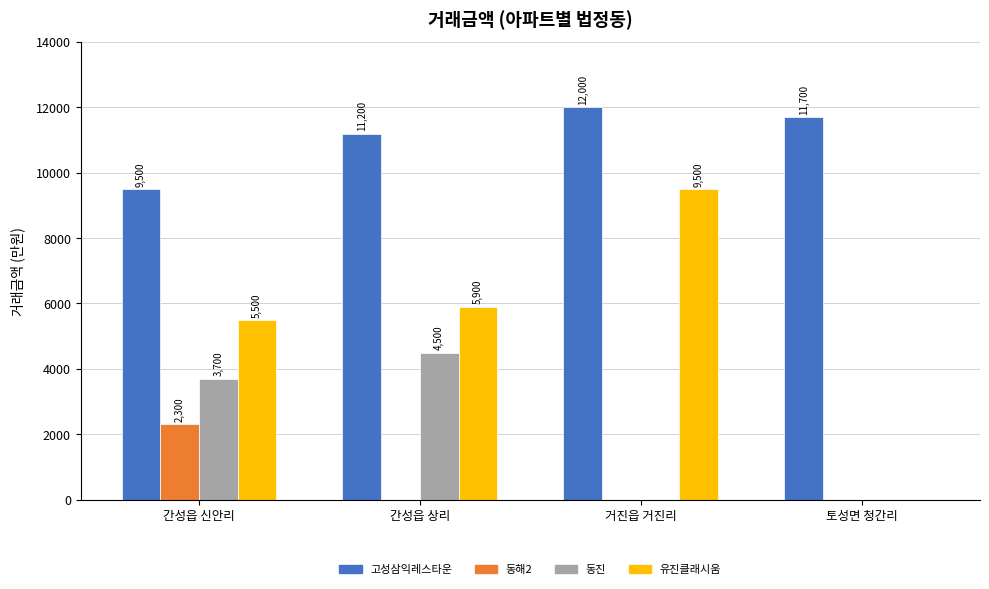

Reading right to left, list all the values displayed in this chart.

고성삼익레스타운: 토성면 청간리=11700	거진읍 거진리=12000	간성읍 상리=11200	간성읍 신안리=9500
동해2: 토성면 청간리=0	거진읍 거진리=0	간성읍 상리=0	간성읍 신안리=2300
동진: 토성면 청간리=0	거진읍 거진리=0	간성읍 상리=4500	간성읍 신안리=3700
유진클래시움: 토성면 청간리=0	거진읍 거진리=9500	간성읍 상리=5900	간성읍 신안리=5500